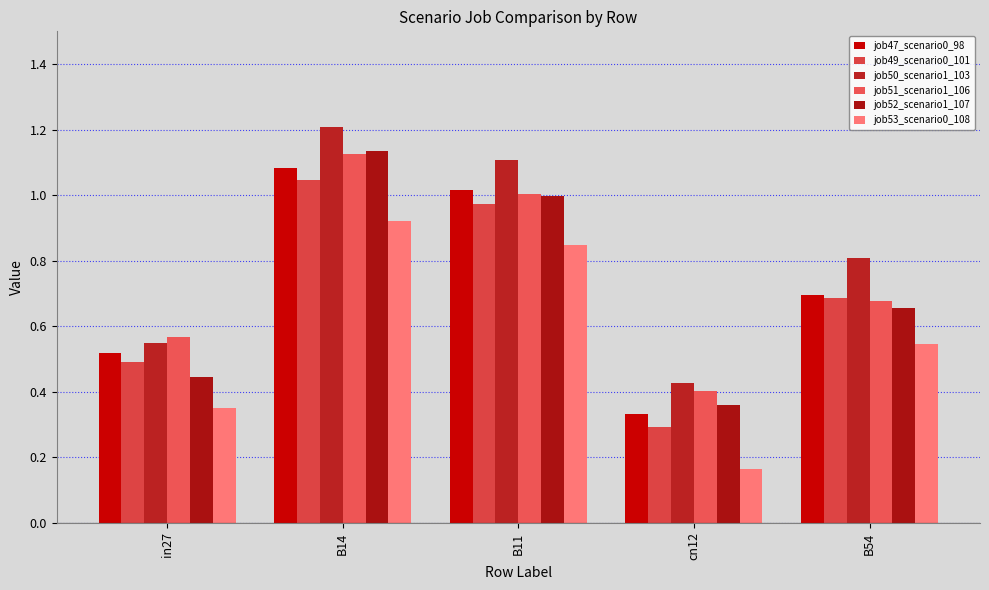

Which series changed the most between in27 and cn12?

job49_scenario0_101